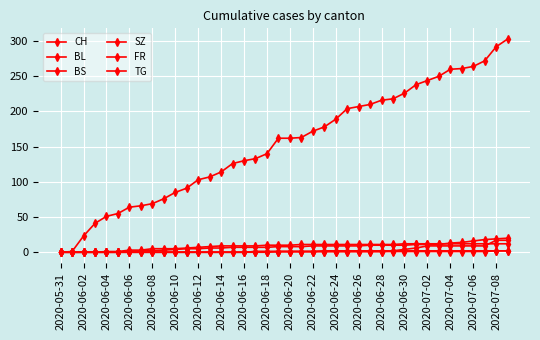

Count the number of data series in this chart.

6